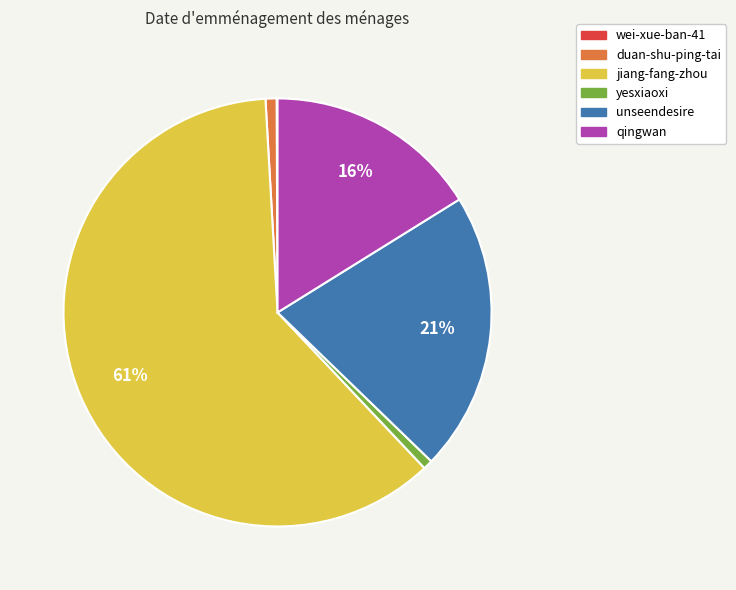

Is duan-shu-ping-tai the majority of the pie?

No